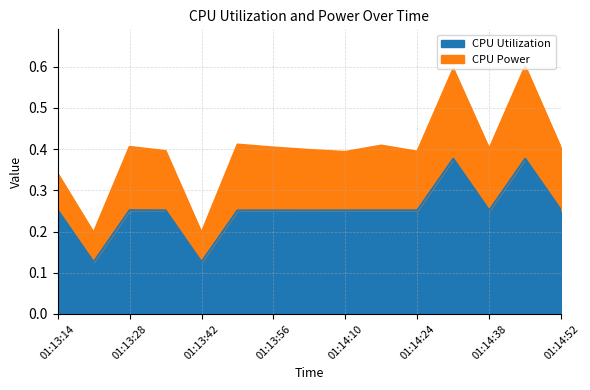

What is the difference between the maximum and minimum values?

0.3